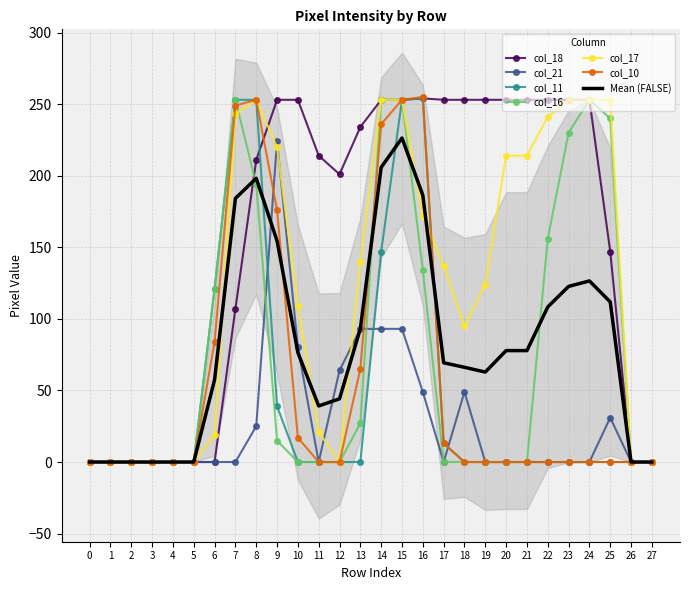

At how many categories does at least one series exceed 163?

19